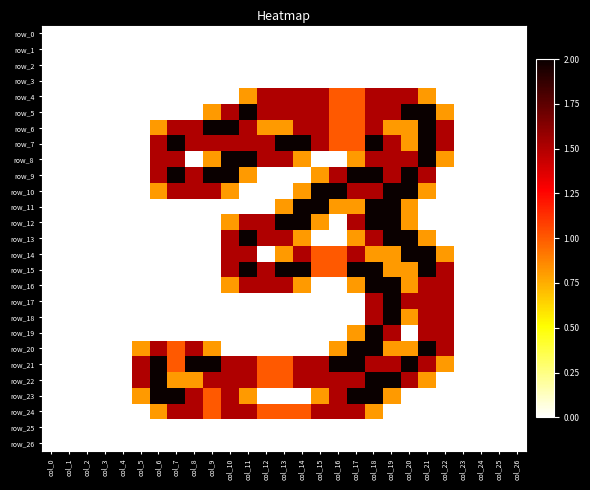

How many data points does each series have?

27